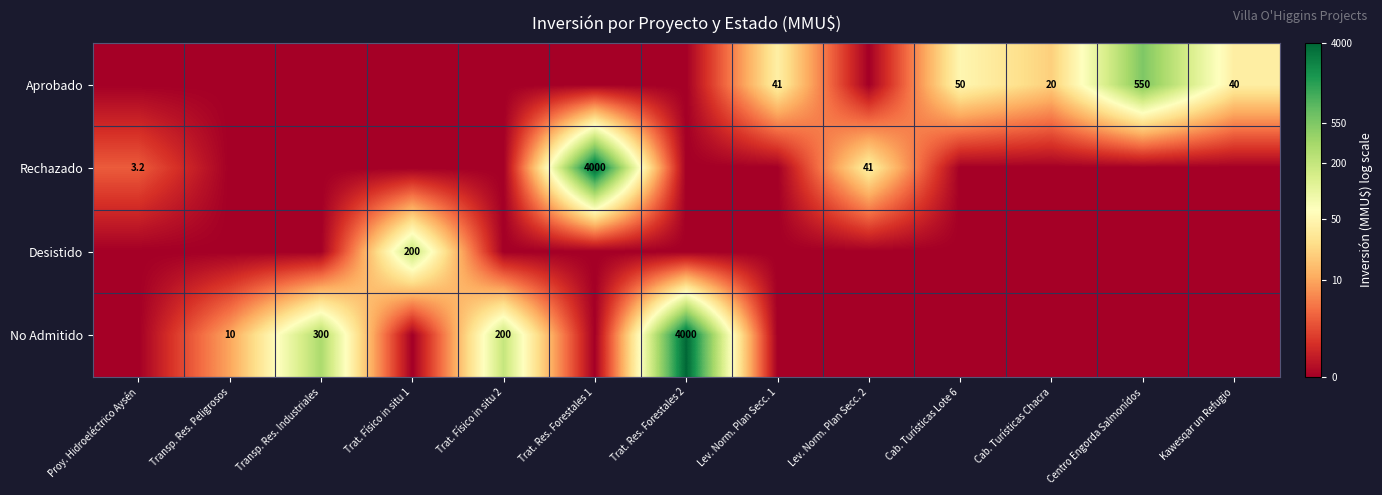

The Aprobado series shows 41.0 at Lev. Norm. Plan Secc. 1. True or false?

True